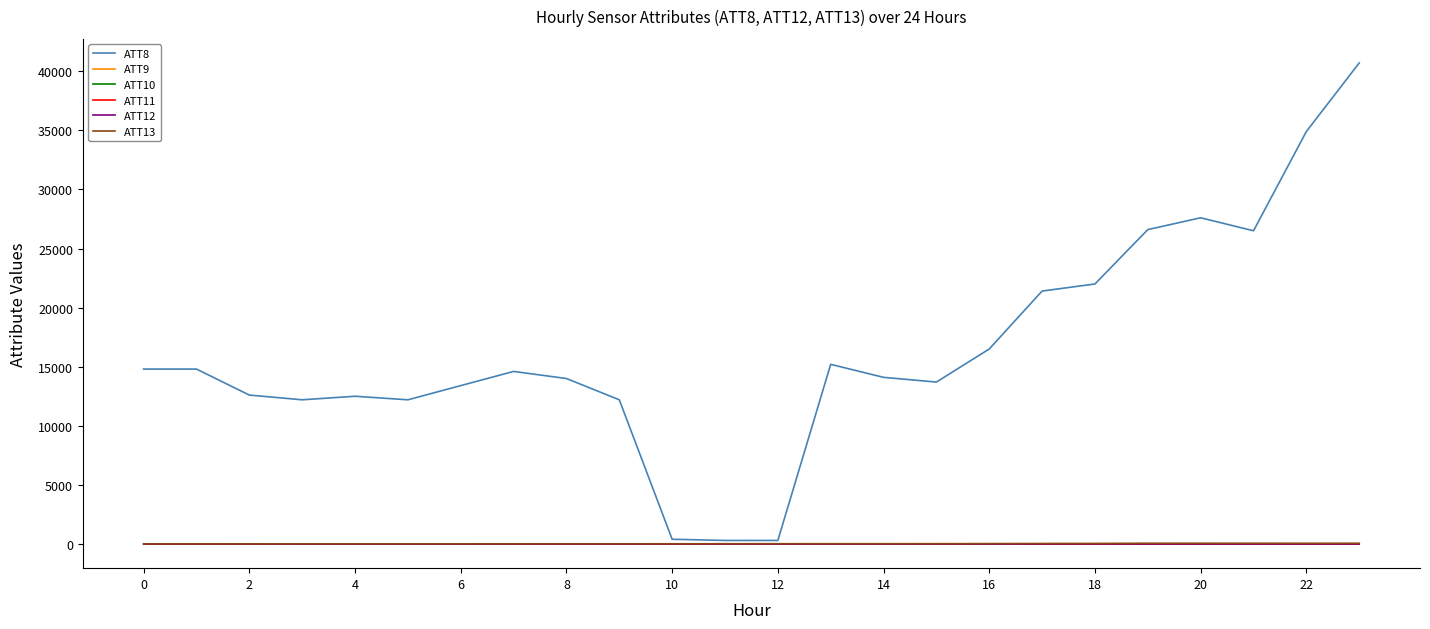

True or false: ATT10 has more than 1 interior local peaks.

False